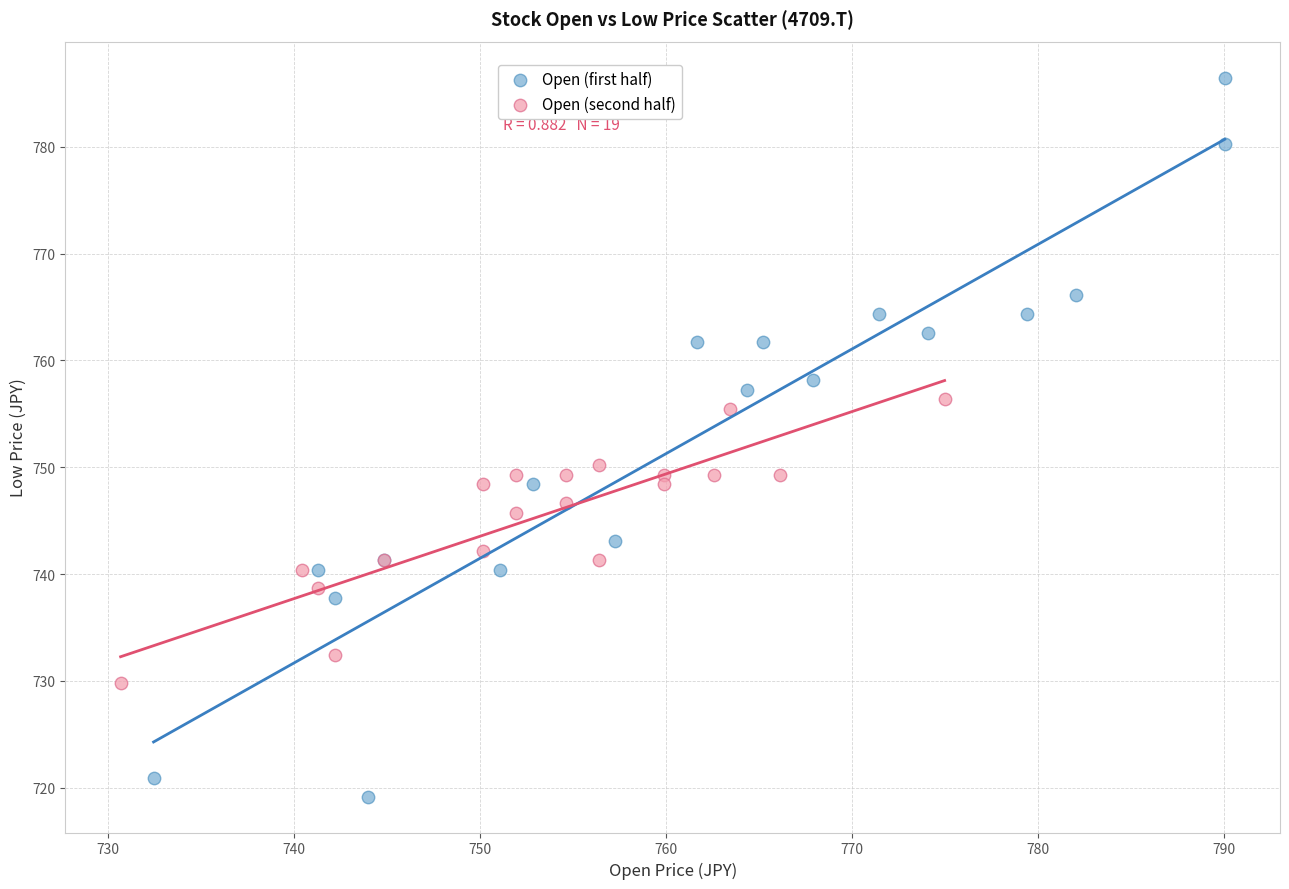

Which series contains the highest Y value?

Open (first half)